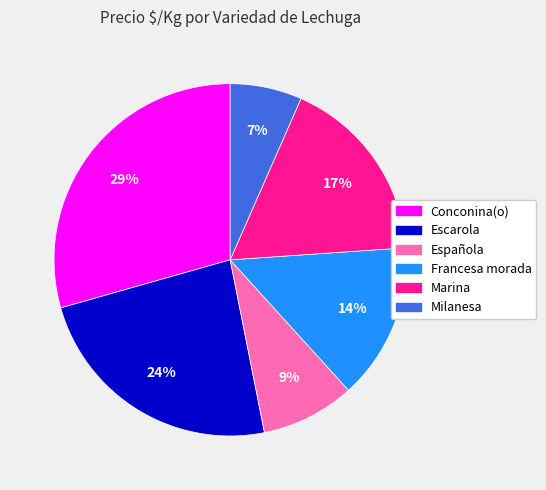

How many segments does this pie chart have?

6